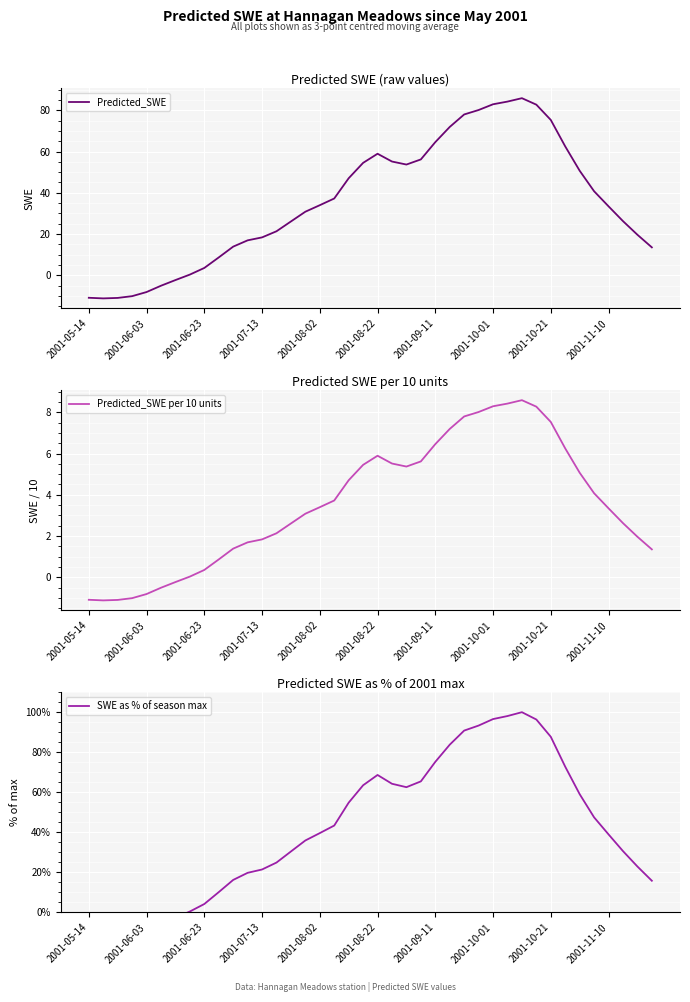

In SWE as % of season max, how many points are higher than both neighbors (excluding endpoints)?

2